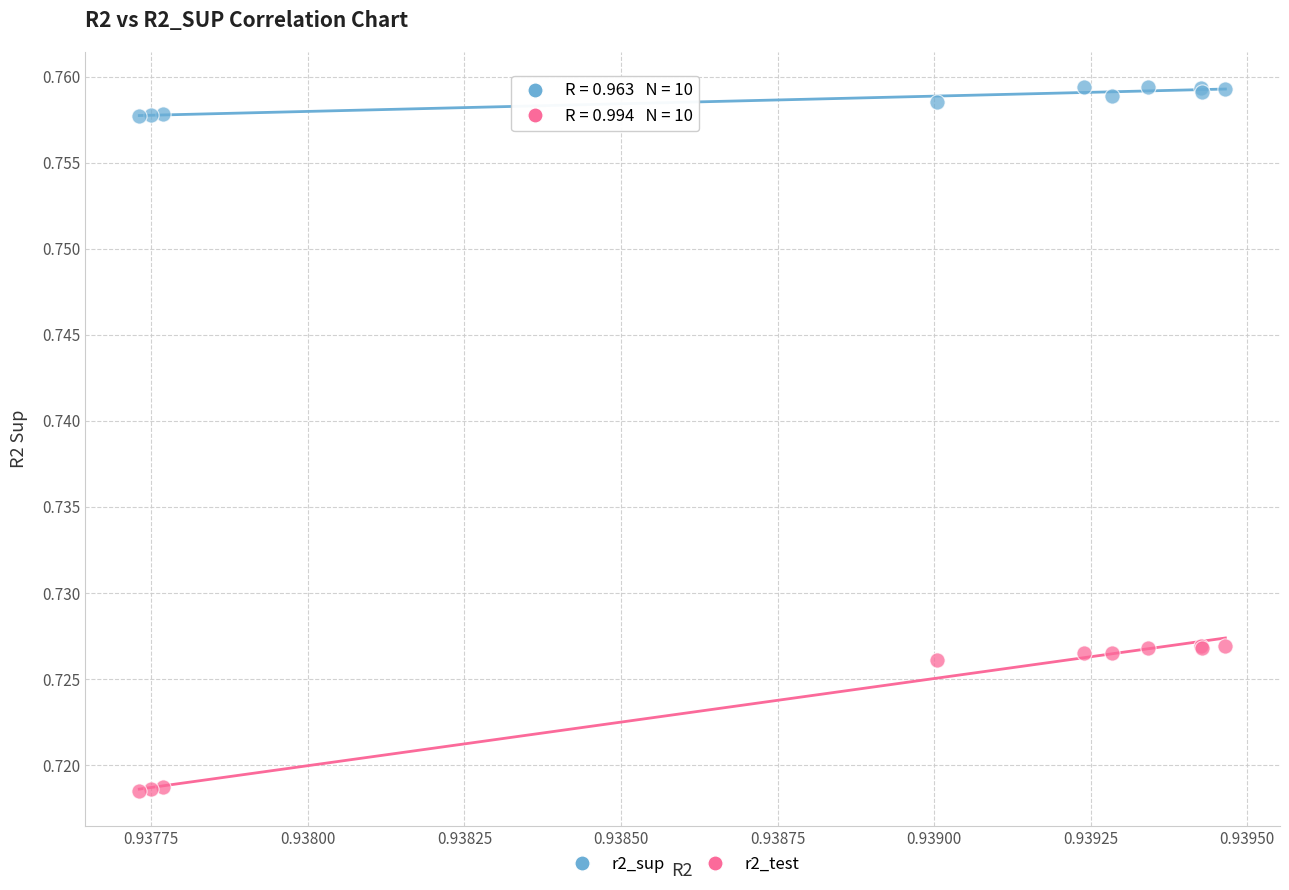

What are all the series names shown in the legend?

r2_sup, r2_test